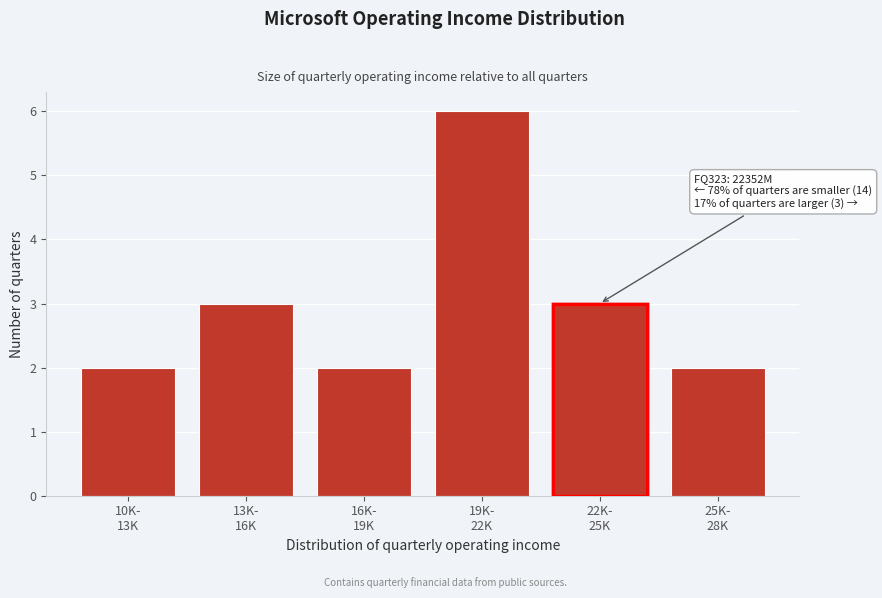

Reading left to right, extract all data points from this chart.

2	3	2	6	3	2